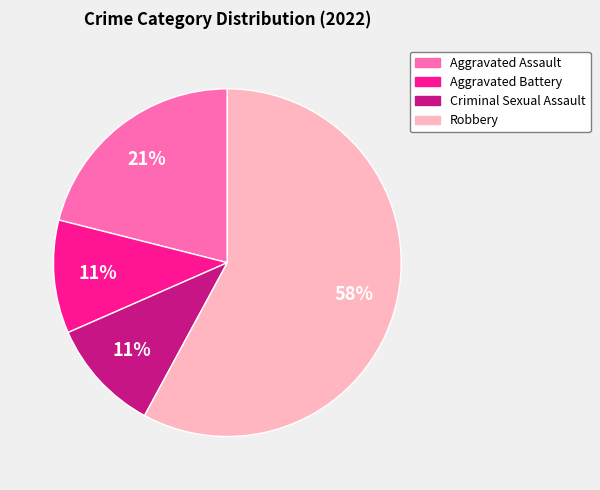

Do Aggravated Battery and Aggravated Assault together represent more than half of the pie?

No